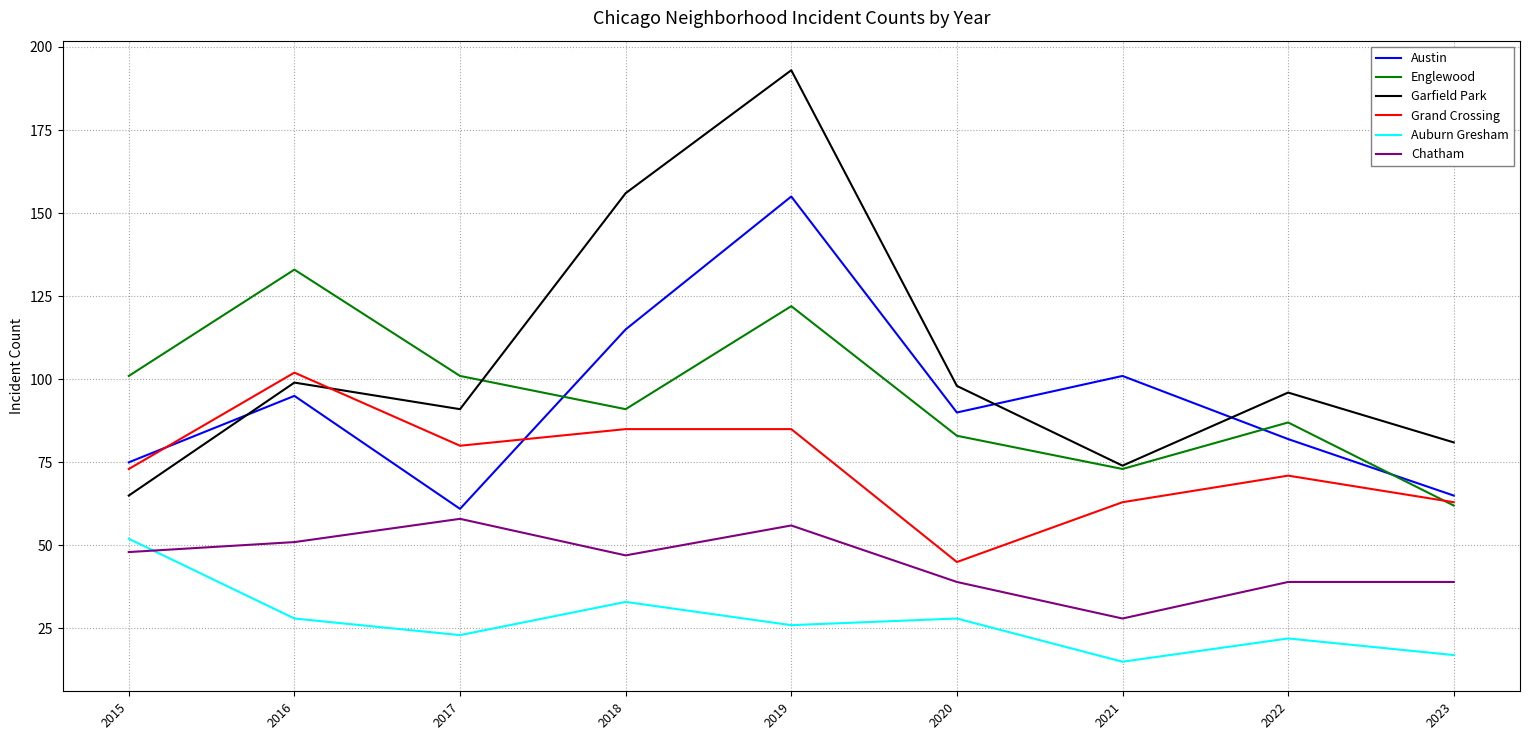

Is it true that Chatham equals 39 at 2022?

True